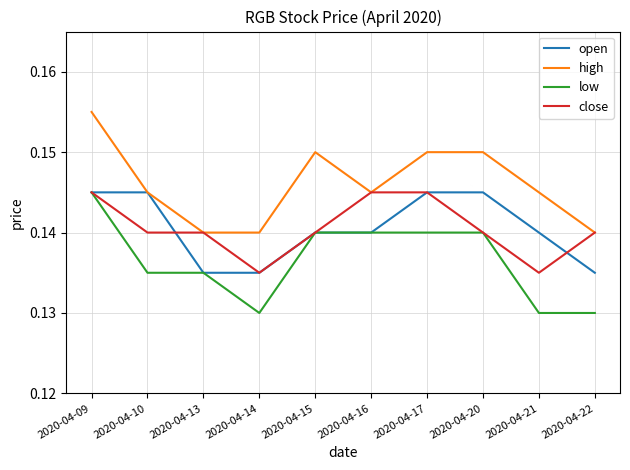

The value of low at 2020-04-13 is 0.2. True or false?

False